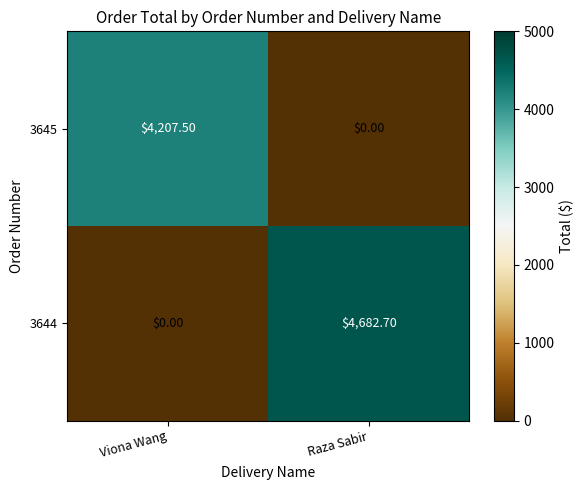

Between Viona Wang and Raza Sabir, which series saw the biggest shift?

3644